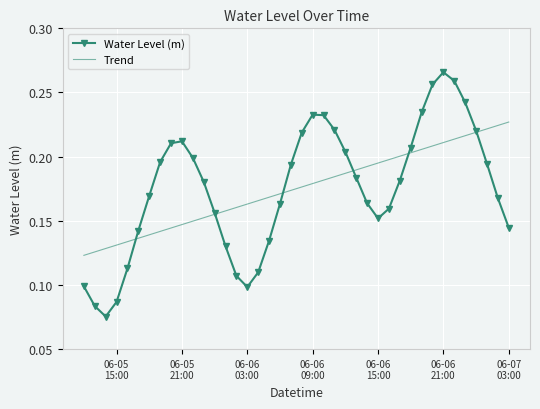

Which series has the widest spread of values?

Water Level (m)